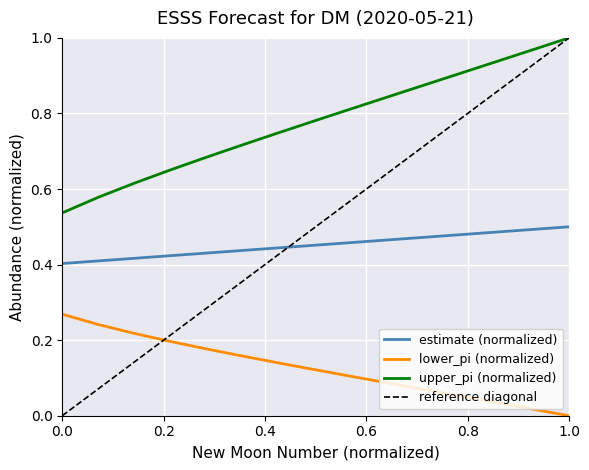

True or false: upper_pi (normalized) and lower_pi (normalized) cross at least once.

False